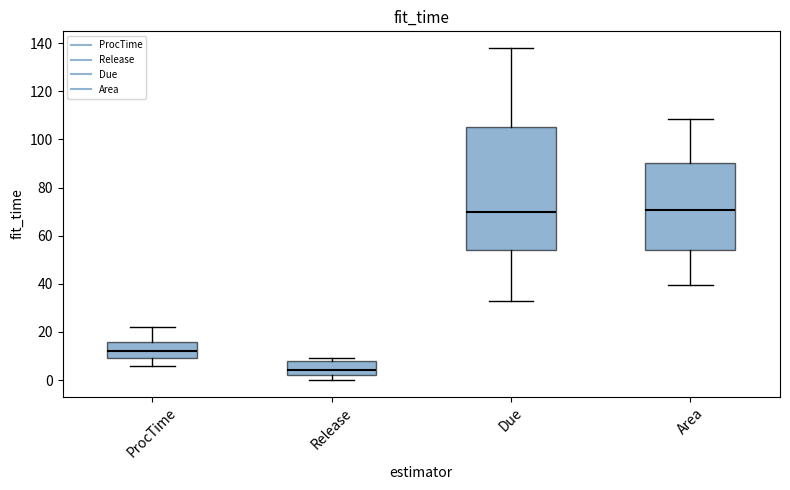

Where is the lower edge of the box for Area on the y-axis? The values are not printed on the chart, so give them approximately, as read against the axis.

54